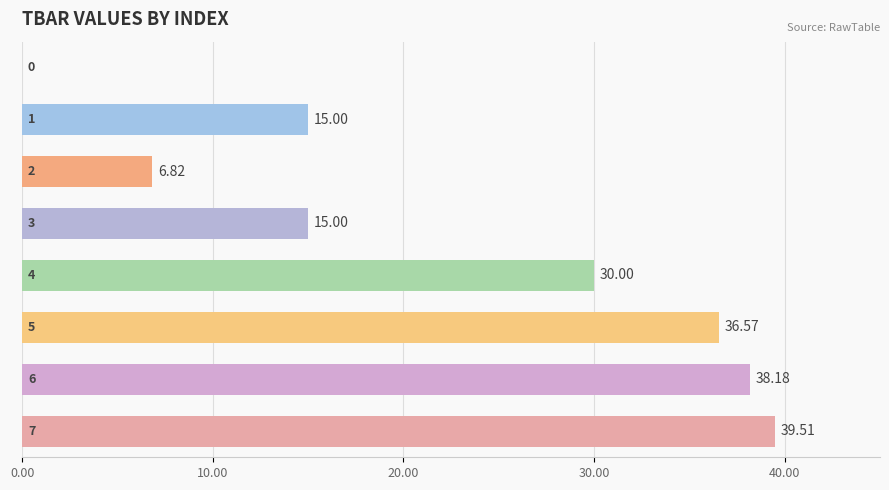

How many values are above zero?

7